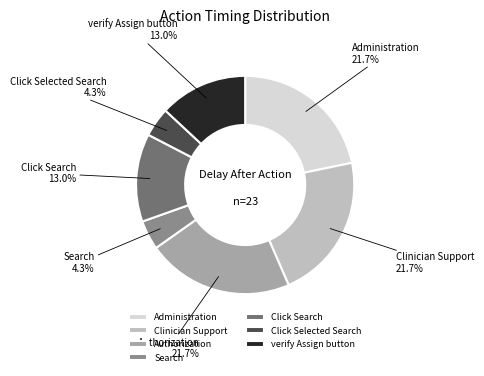

Does Search represent more than half of the total?

No